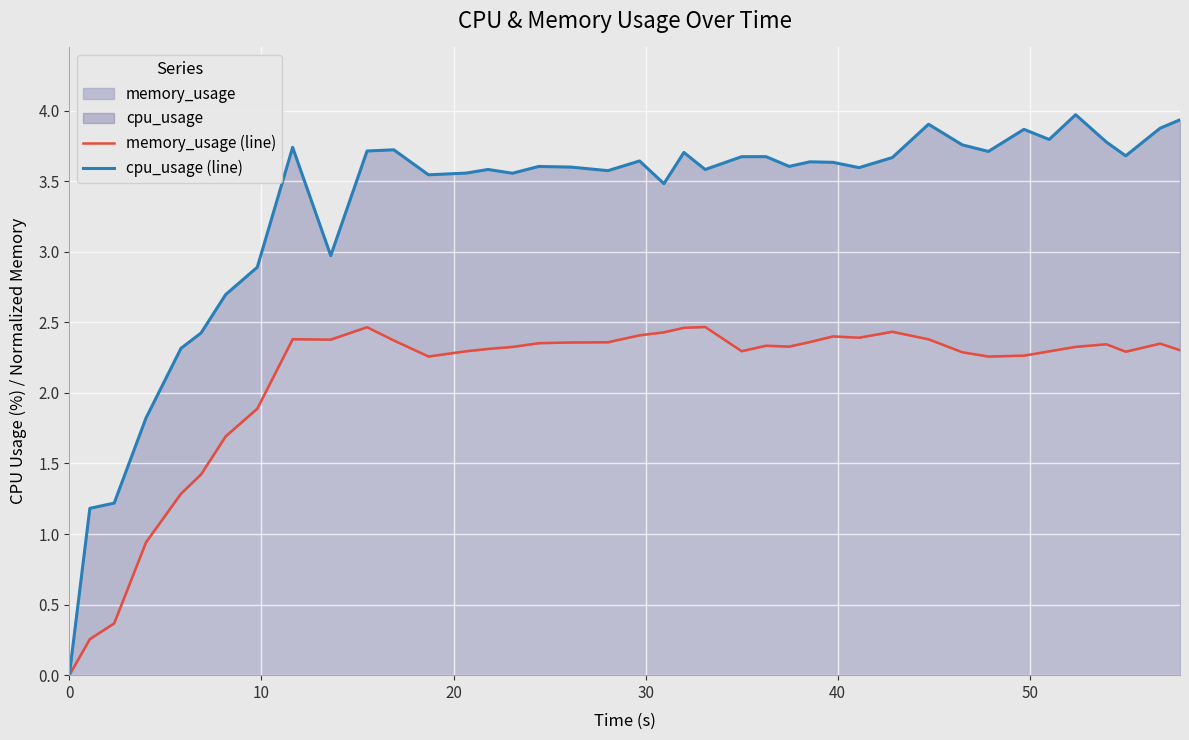

Reading left to right, transcribe all the data shown in this chart.

memory_usage (line): 0.0	0.3	0.4	0.9	1.3	1.4	1.7	1.9	2.4	2.4	2.5	2.4	2.3	2.3	2.3	2.3	2.4	2.4	2.4	2.4	2.4	2.5	2.5	2.3	2.3	2.3	2.4	2.4	2.4	2.4	2.4	2.3	2.3	2.3	2.3	2.3	2.3	2.3	2.3	2.3
cpu_usage (line): 0.0	1.2	1.2	1.8	2.3	2.4	2.7	2.9	3.7	3.0	3.7	3.7	3.5	3.6	3.6	3.6	3.6	3.6	3.6	3.6	3.5	3.7	3.6	3.7	3.7	3.6	3.6	3.6	3.6	3.7	3.9	3.8	3.7	3.9	3.8	4.0	3.8	3.7	3.9	3.9